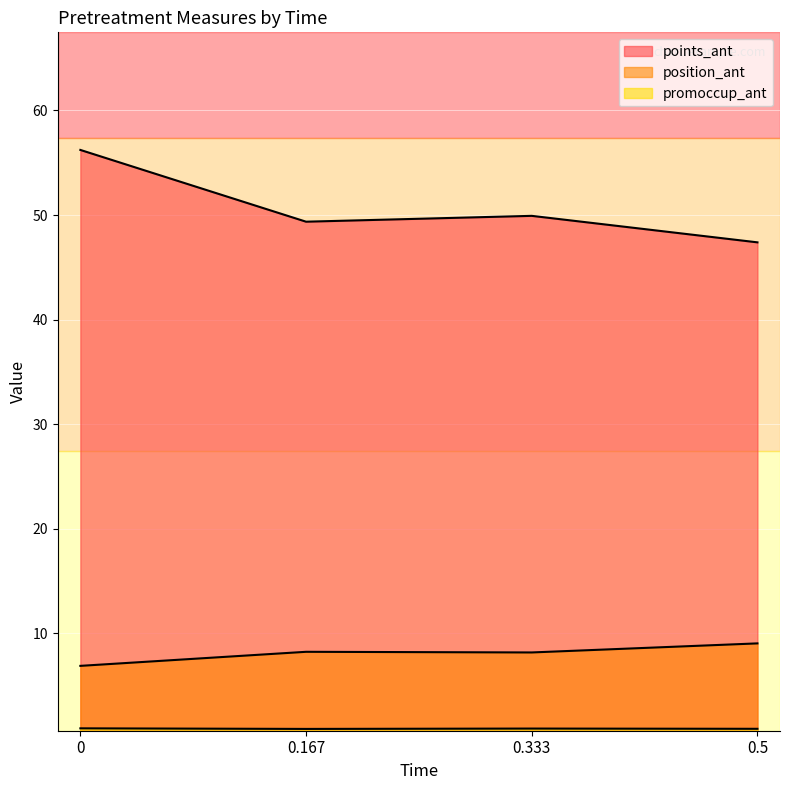

What is the minimum value shown in the chart?

0.9